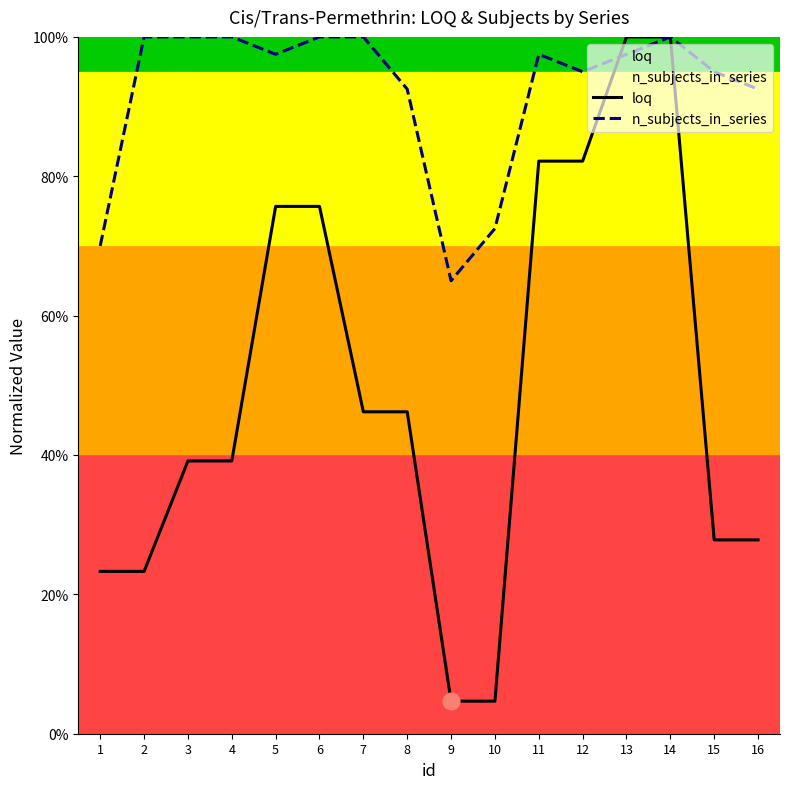

Which series has the largest total across all categories?

n_subjects_in_series